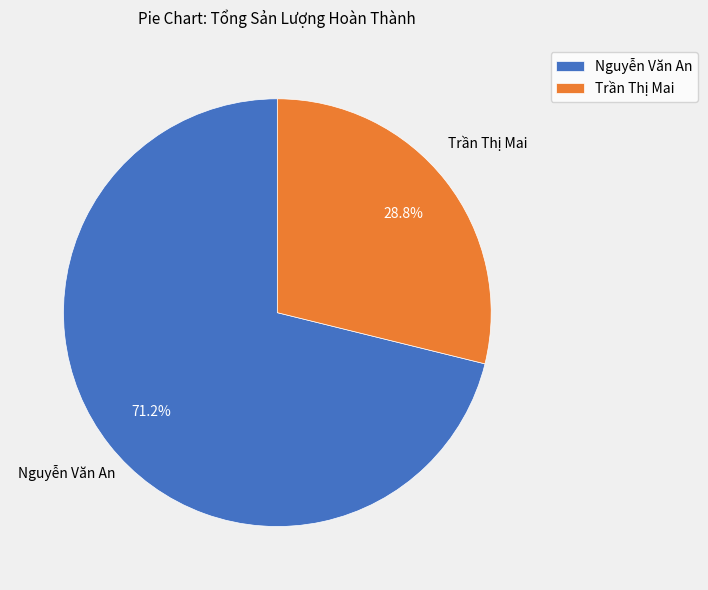

Is there a majority slice in this chart?

Yes